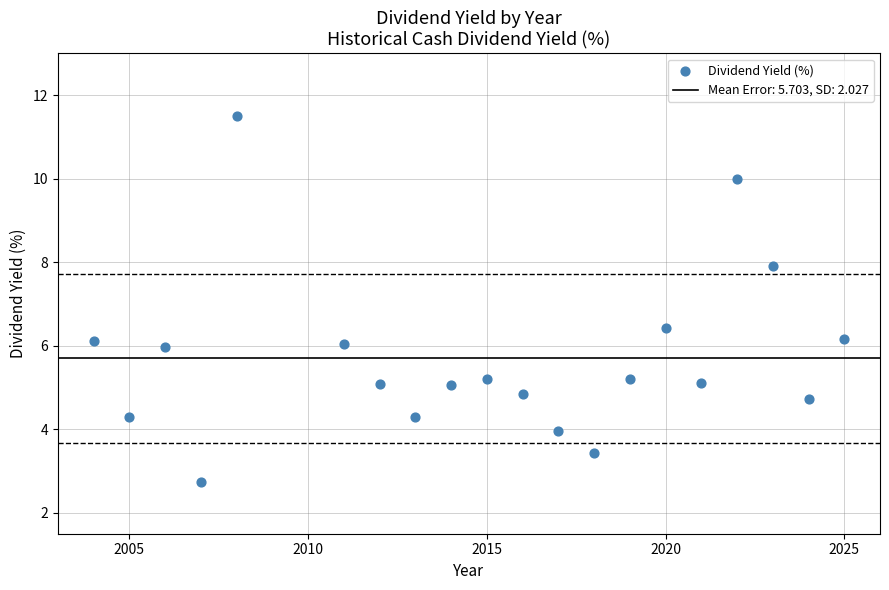

What is the range of X values (max minus min)?

21.0